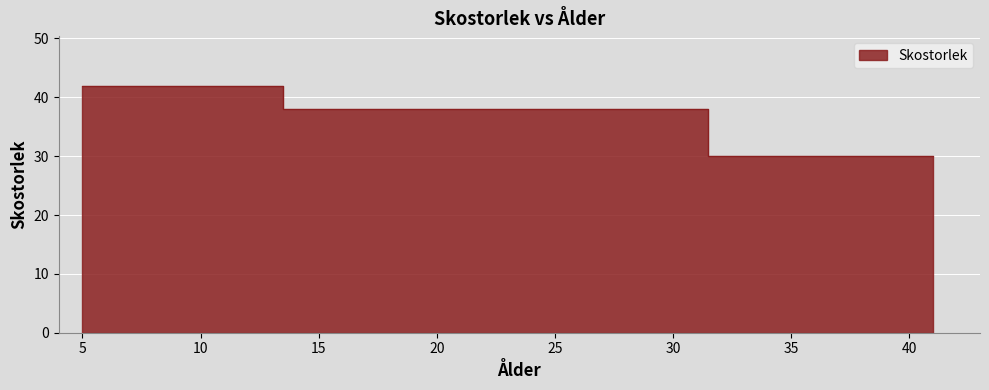

What is the value of the 3rd point from the left?

30